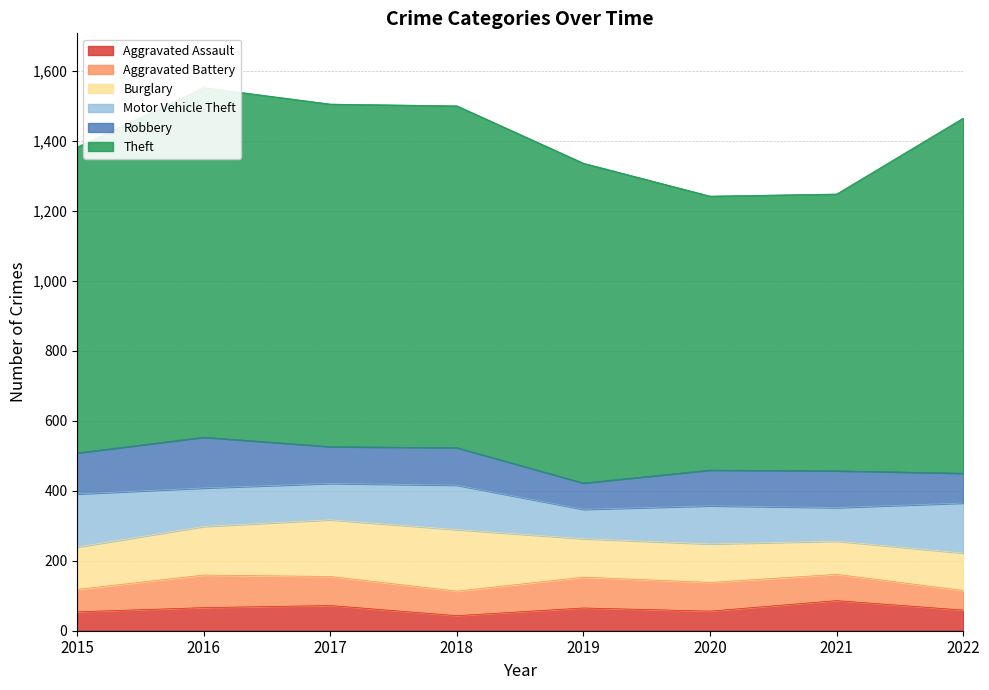

How many lines are shown in the chart?

6